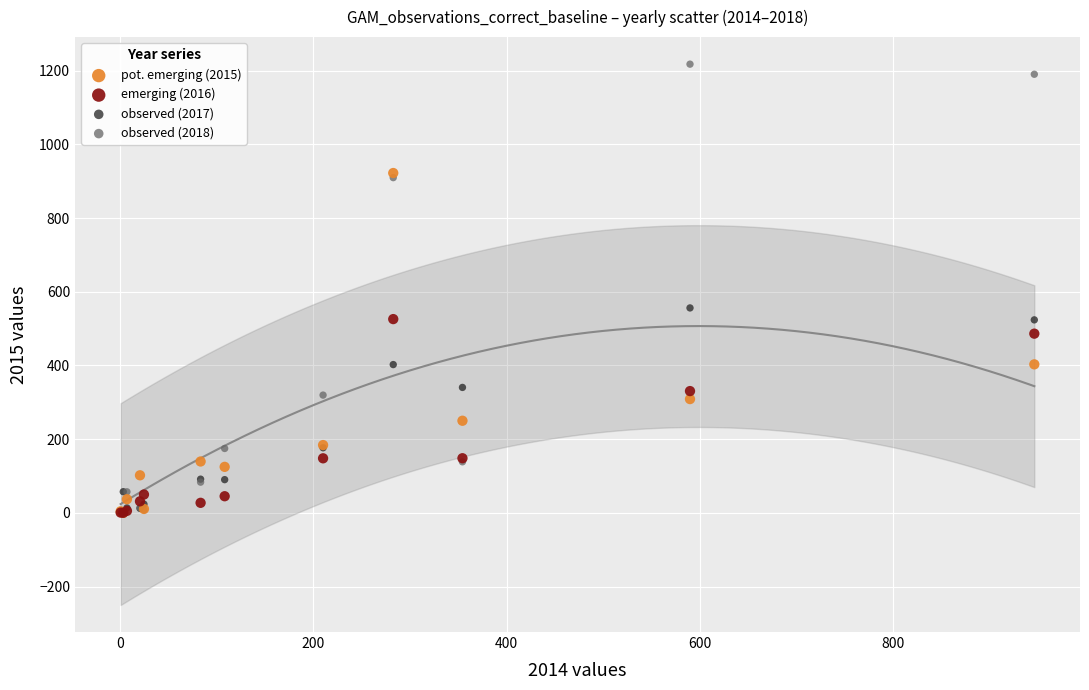

Across all series, what Y value is closest to 608?

556.1